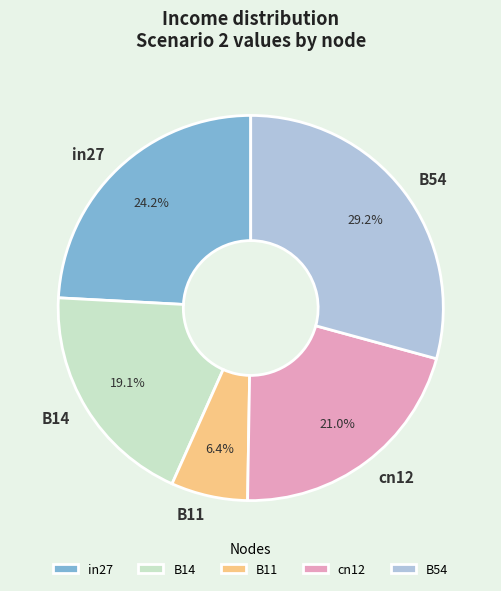

How many slices are in this pie chart?

5